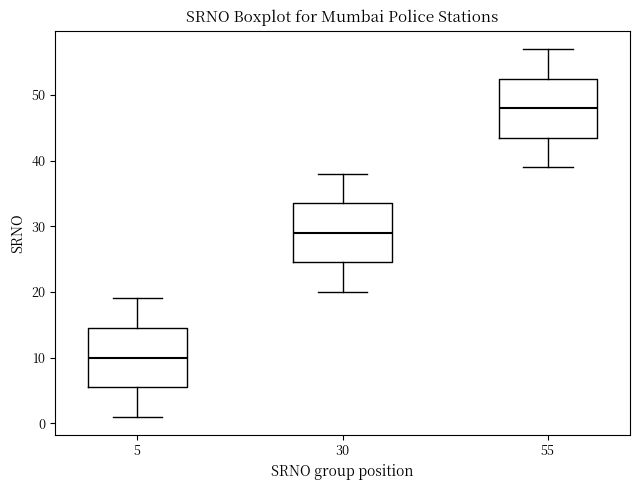

Which box's median line is the highest?

55